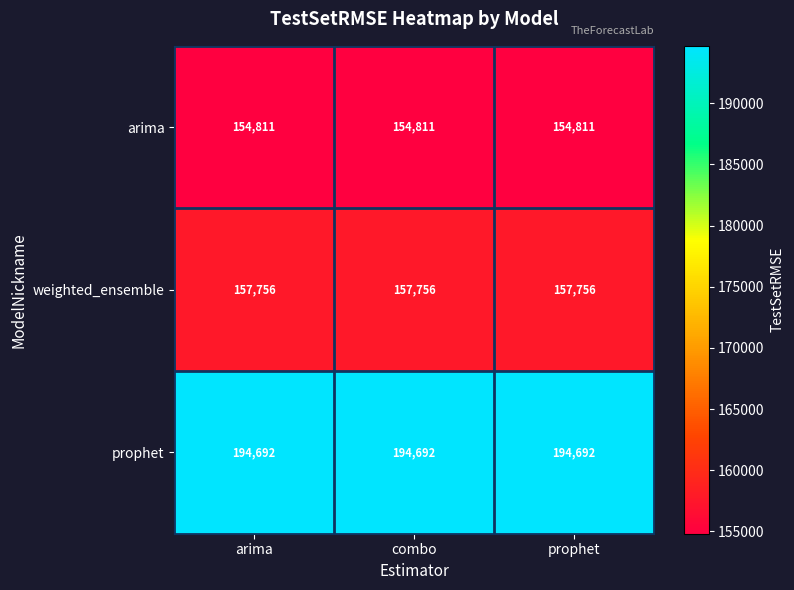

At how many categories does at least one series exceed 184277?

3